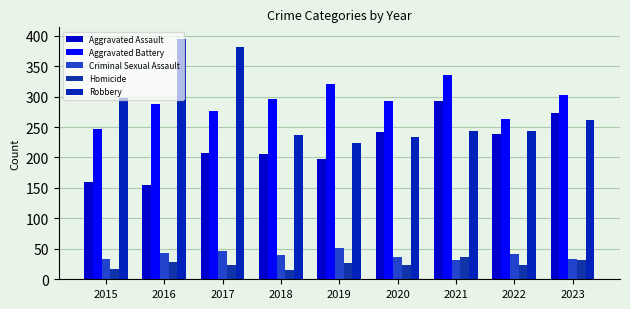

What is the value of the Aggravated Assault bar at the 1st from the left?

160